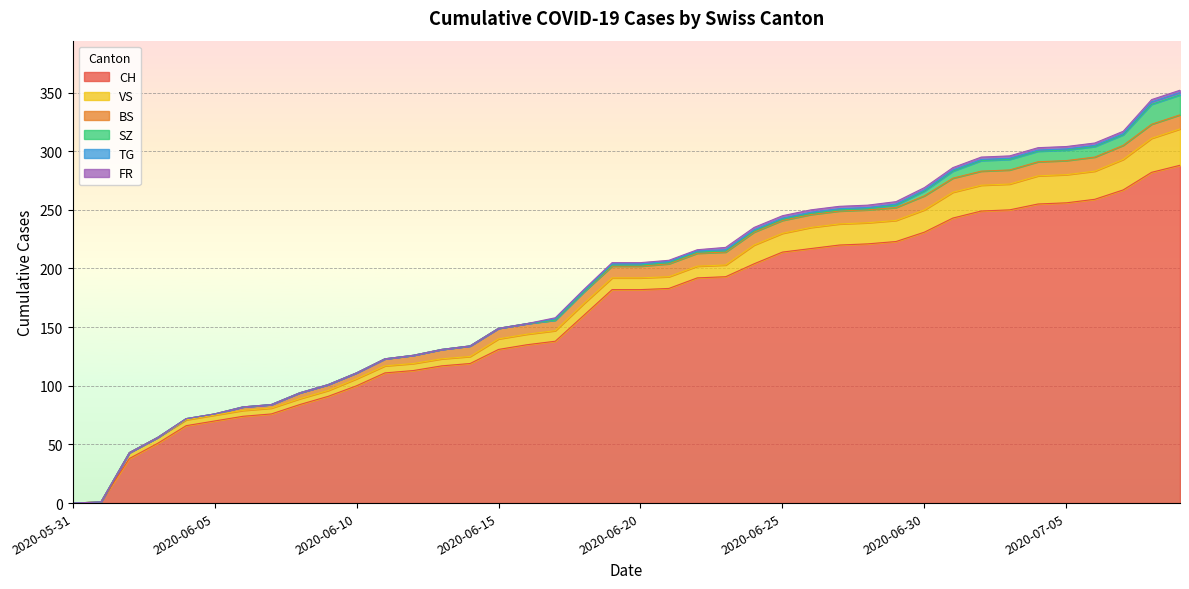

What is the sum of all CH values?

6486